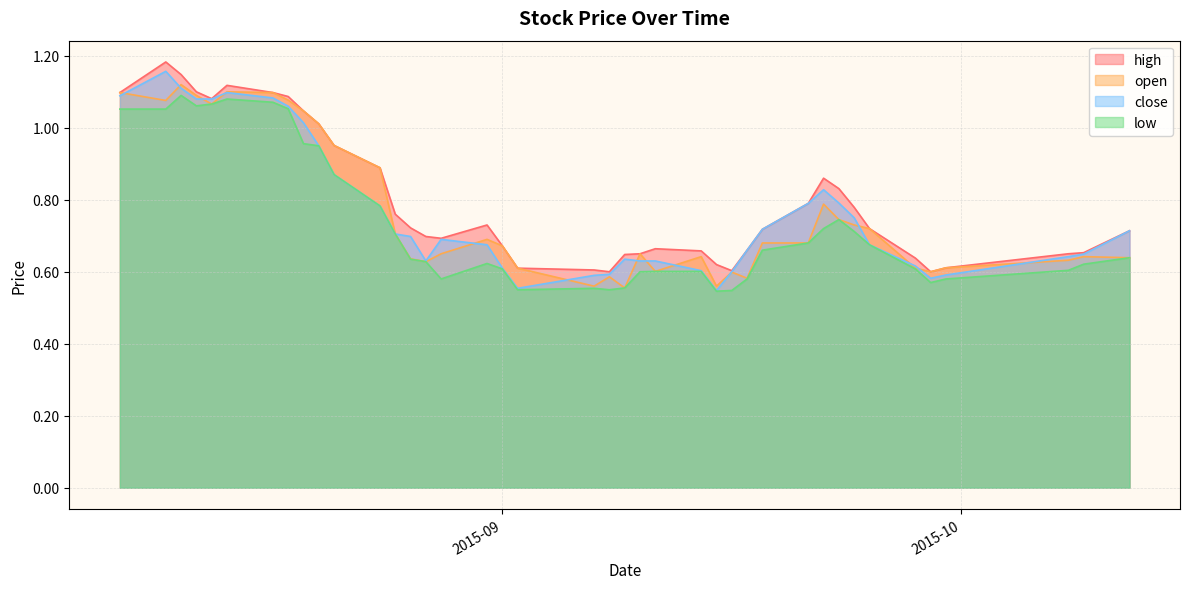

Reading left to right, list all the values displayed in this chart.

high: 1.1	1.2	1.1	1.1	1.1	1.1	1.1	1.1	1.0	1.0	1.0	0.9	0.8	0.7	0.7	0.7	0.7	0.7	0.6	0.6	0.6	0.6	0.7	0.7	0.7	0.6	0.6	0.7	0.7	0.8	0.9	0.8	0.8	0.7	0.6	0.6	0.6	0.7	0.7	0.7
open: 1.1	1.1	1.1	1.1	1.1	1.1	1.1	1.1	1.0	1.0	1.0	0.9	0.7	0.6	0.6	0.7	0.7	0.7	0.6	0.6	0.6	0.6	0.7	0.6	0.6	0.6	0.6	0.6	0.7	0.7	0.8	0.7	0.7	0.7	0.6	0.6	0.6	0.6	0.6	0.6
close: 1.1	1.2	1.1	1.1	1.1	1.1	1.1	1.1	1.0	0.9	0.9	0.8	0.7	0.7	0.6	0.7	0.7	0.6	0.6	0.6	0.6	0.6	0.6	0.6	0.6	0.5	0.6	0.7	0.7	0.8	0.8	0.8	0.8	0.7	0.6	0.6	0.6	0.6	0.6	0.7
low: 1.1	1.1	1.1	1.1	1.1	1.1	1.1	1.1	1.0	0.9	0.9	0.8	0.7	0.6	0.6	0.6	0.6	0.6	0.6	0.6	0.6	0.6	0.6	0.6	0.6	0.5	0.5	0.6	0.7	0.7	0.7	0.7	0.7	0.7	0.6	0.6	0.6	0.6	0.6	0.6